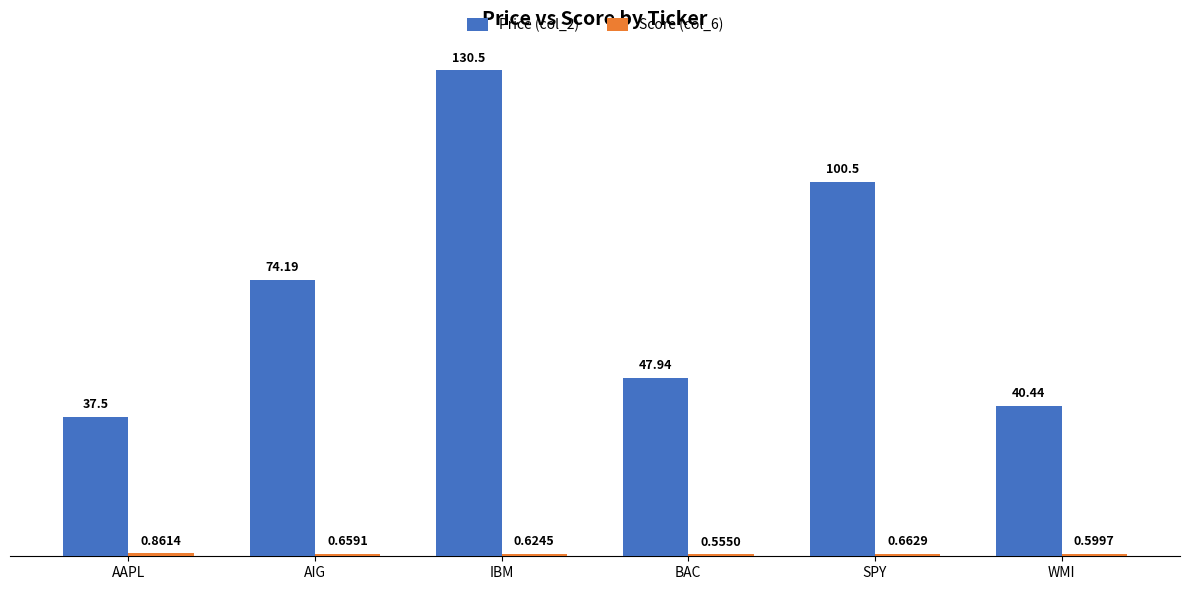

Are the bars horizontal?

No